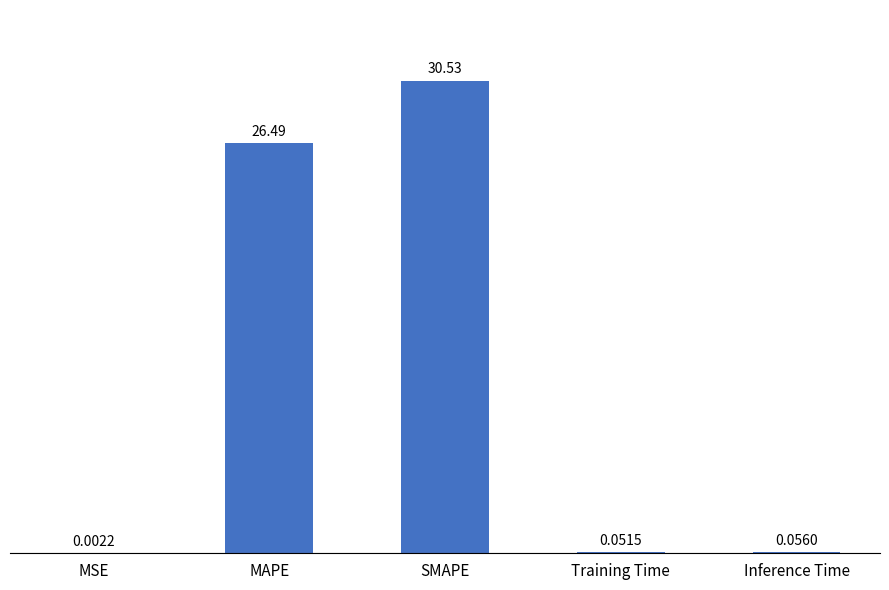

What is the change in value from SMAPE to Inference Time?

-30.5